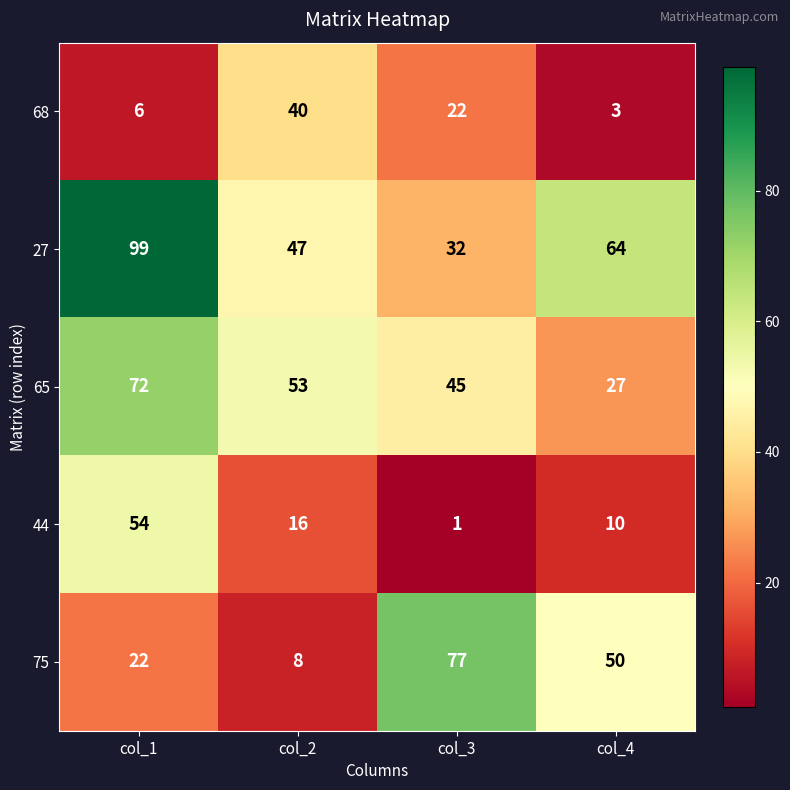

Which series has the largest total across all categories?

27